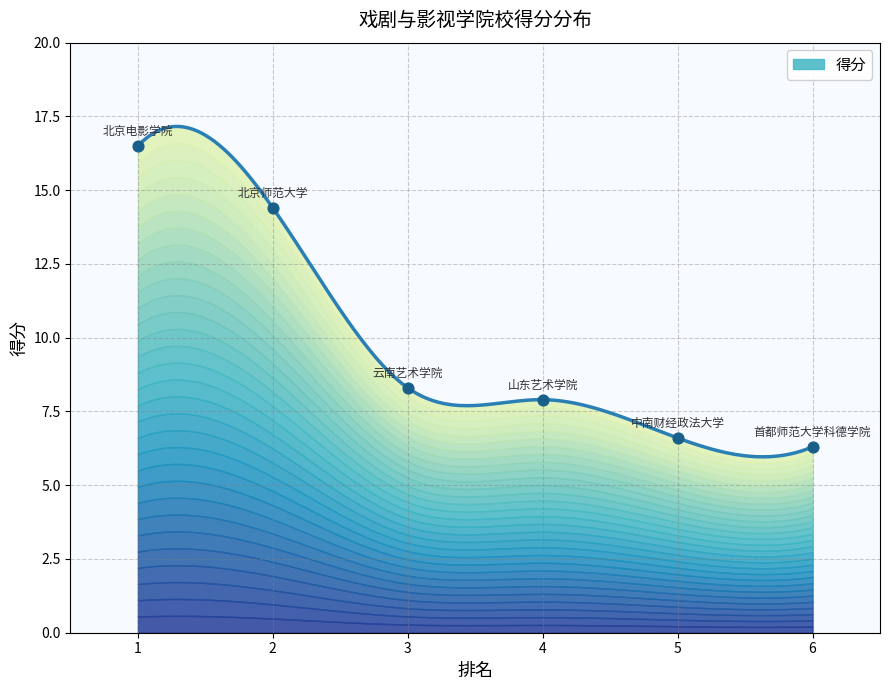

Which has a higher value, 5 or 3?

3